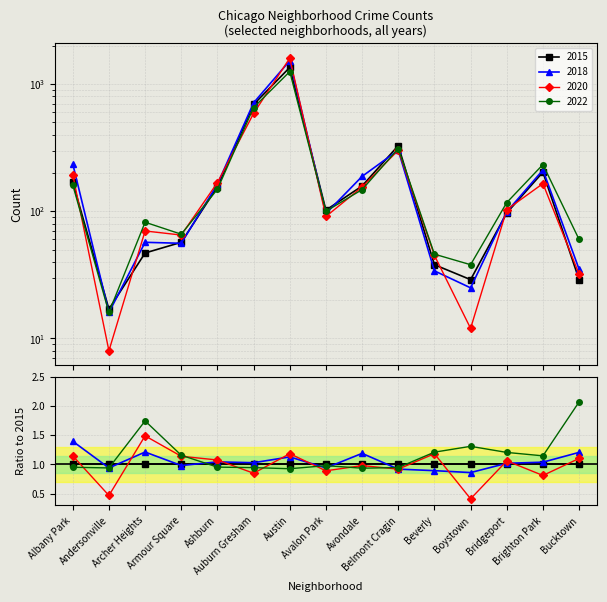

What is the sum of all 2022 values?

3434